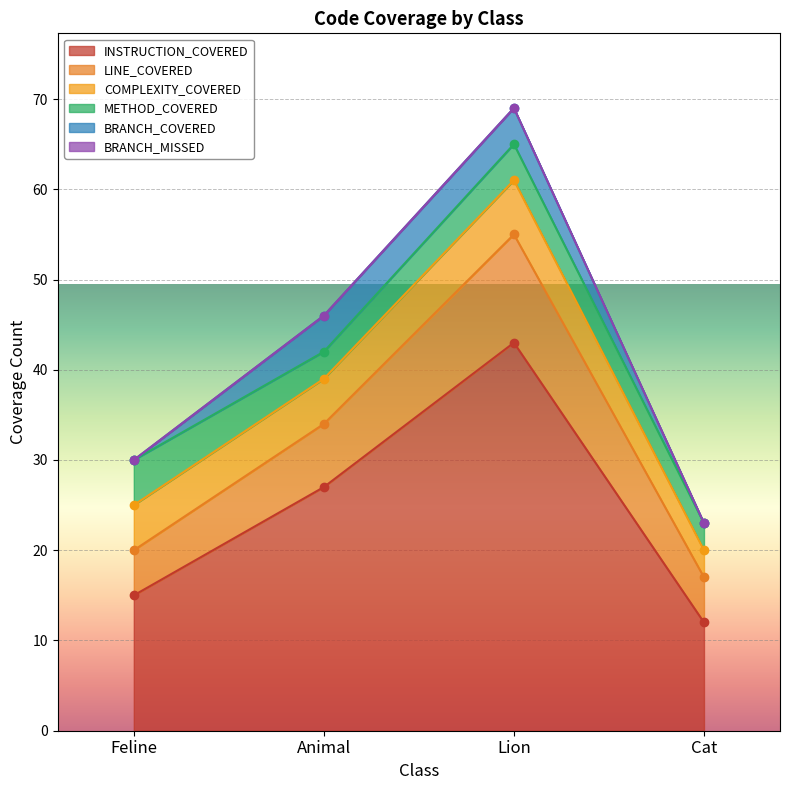

What are all the series names shown in the legend?

INSTRUCTION_COVERED, LINE_COVERED, COMPLEXITY_COVERED, METHOD_COVERED, BRANCH_COVERED, BRANCH_MISSED